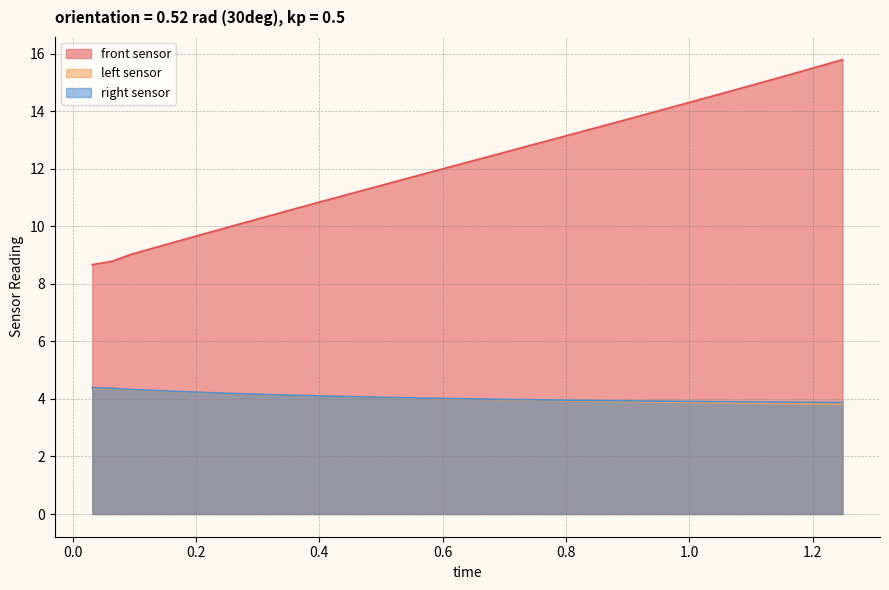

Reading left to right, transcribe all the data shown in this chart.

front sensor: 0.032=8.7	0.064=8.8	0.096=9.0	0.128=9.2	0.16=9.4	0.192=9.6	0.224=9.8	0.256=10.0	0.288=10.2	0.32=10.4	0.352=10.6	0.384=10.7	0.416=10.9	0.448=11.1	0.48=11.3	0.512=11.5	0.544=11.7	0.576=11.9	0.608=12.0	0.64=12.2	0.672=12.4	0.704=12.6	0.736=12.8	0.768=13.0	0.8=13.1	0.832=13.3	0.864=13.5	0.896=13.7	0.928=13.9	0.96=14.1	0.992=14.3	1.024=14.4	1.056=14.6	1.088=14.8	1.12=15.0	1.152=15.2	1.184=15.4	1.216=15.6	1.248=15.8
left sensor: 0.032=4.4	0.064=4.4	0.096=4.3	0.128=4.3	0.16=4.3	0.192=4.2	0.224=4.2	0.256=4.2	0.288=4.2	0.32=4.1	0.352=4.1	0.384=4.1	0.416=4.1	0.448=4.1	0.48=4.1	0.512=4.0	0.544=4.0	0.576=4.0	0.608=4.0	0.64=4.0	0.672=4.0	0.704=4.0	0.736=4.0	0.768=3.9	0.8=3.9	0.832=3.9	0.864=3.9	0.896=3.9	0.928=3.9	0.96=3.9	0.992=3.9	1.024=3.9	1.056=3.9	1.088=3.9	1.12=3.8	1.152=3.8	1.184=3.8	1.216=3.8	1.248=3.8
right sensor: 0.032=4.4	0.064=4.4	0.096=4.3	0.128=4.3	0.16=4.3	0.192=4.2	0.224=4.2	0.256=4.2	0.288=4.2	0.32=4.1	0.352=4.1	0.384=4.1	0.416=4.1	0.448=4.1	0.48=4.1	0.512=4.1	0.544=4.0	0.576=4.0	0.608=4.0	0.64=4.0	0.672=4.0	0.704=4.0	0.736=4.0	0.768=4.0	0.8=4.0	0.832=3.9	0.864=3.9	0.896=3.9	0.928=3.9	0.96=3.9	0.992=3.9	1.024=3.9	1.056=3.9	1.088=3.9	1.12=3.9	1.152=3.9	1.184=3.9	1.216=3.9	1.248=3.9